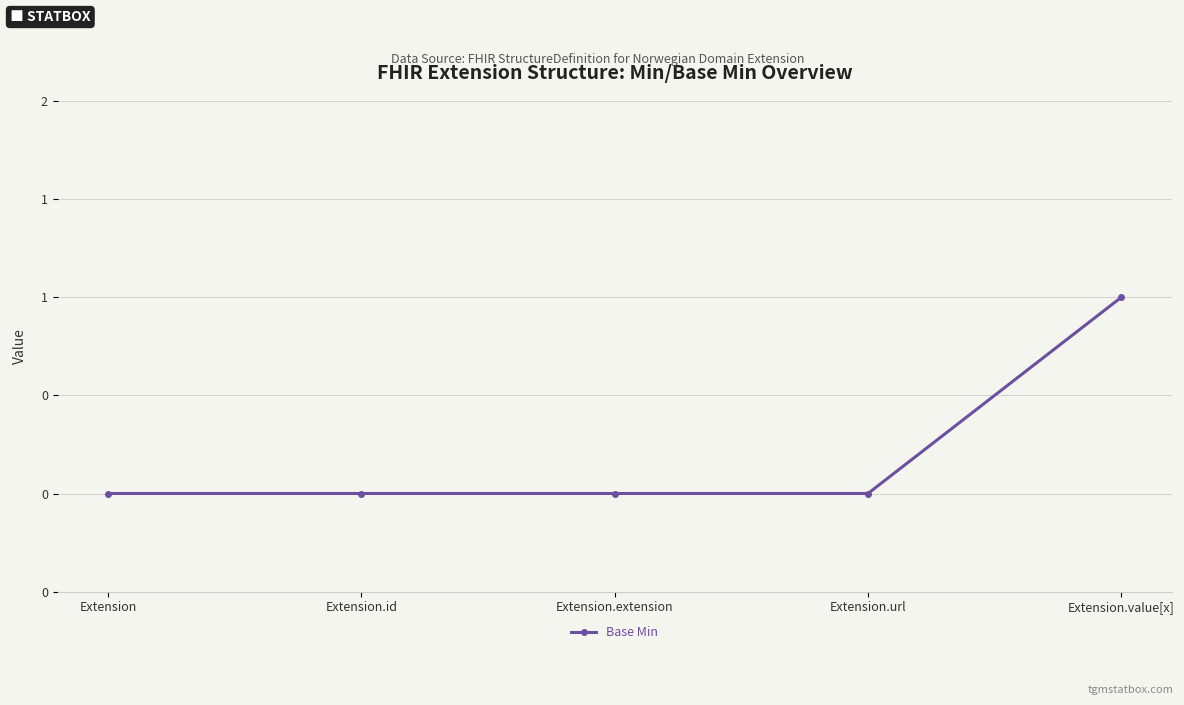

Is this an area chart (filled region under the line)?

No